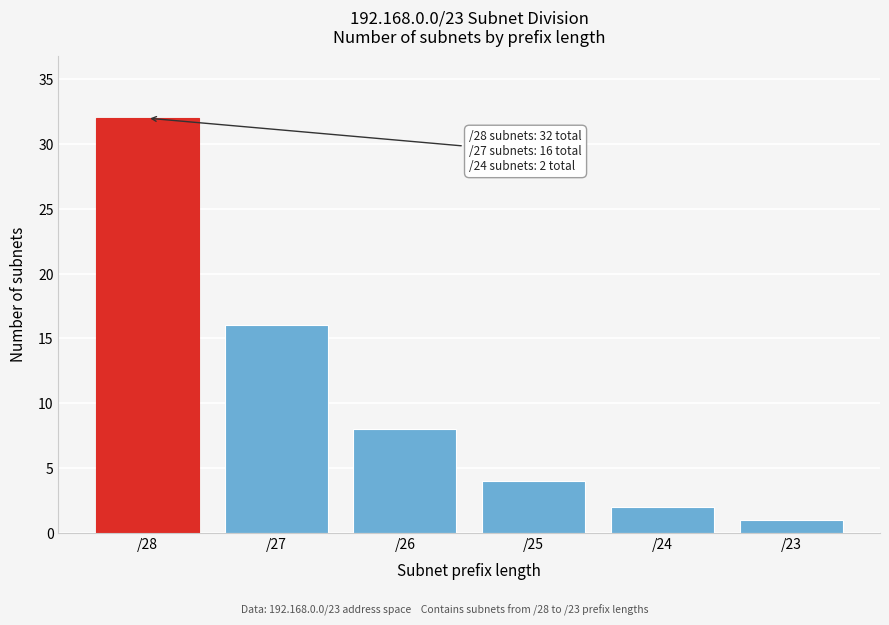

Reading left to right, transcribe all the data shown in this chart.

32	16	8	4	2	1